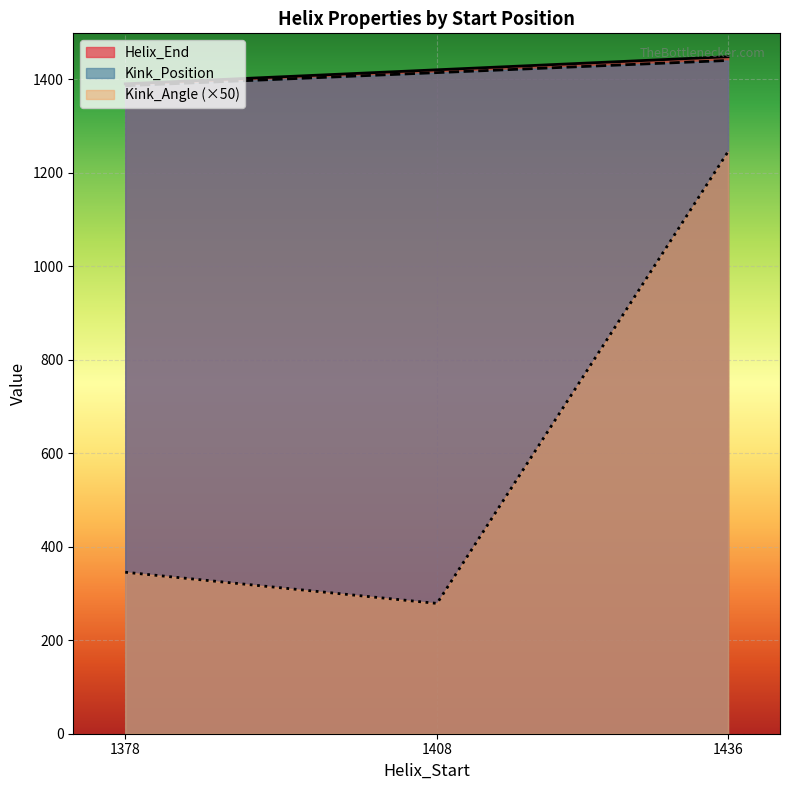

Reading left to right, list all the values displayed in this chart.

Helix_End: 1390.0	1420.0	1448.0
Kink_Position: 1386.0	1414.0	1440.0
Kink_Angle: 345.4	278.7	1244.8